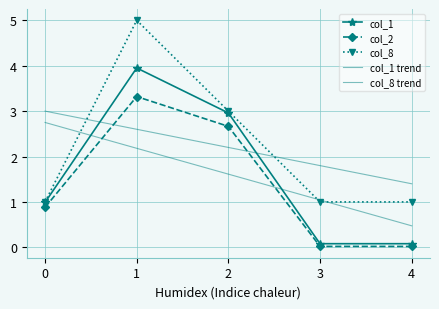

True or false: col_1 trend has a value of 2.2 at 1.

True